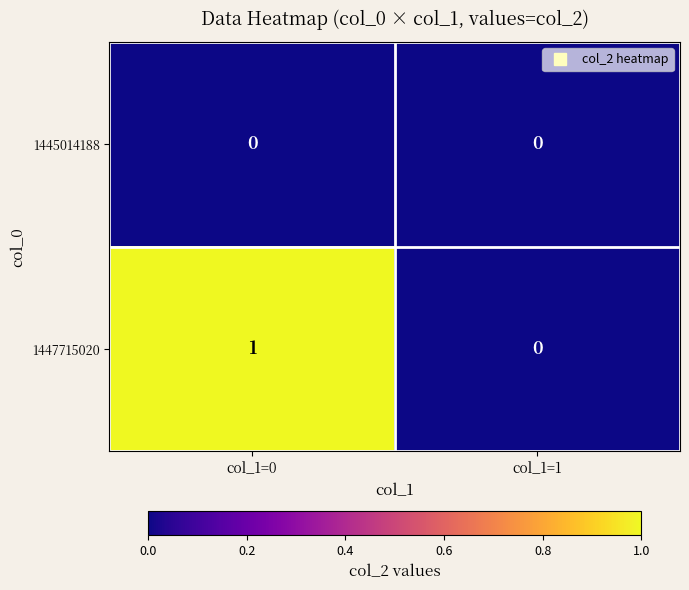

Between col_1=0 and col_1=1, which series saw the biggest shift?

1447715020